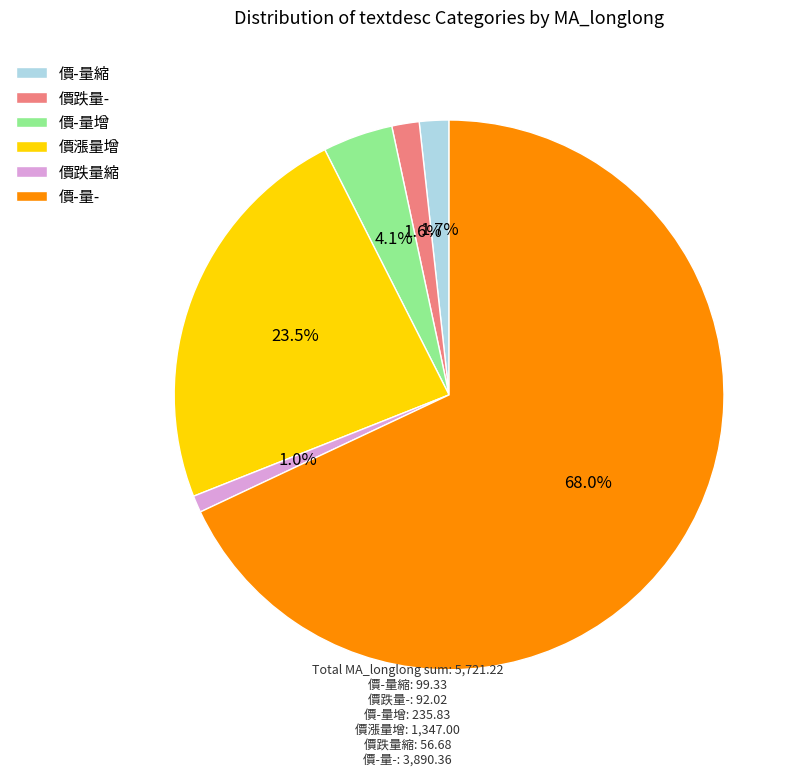

Combined, do 價漲量增 and 價-量增 account for over 50%?

No